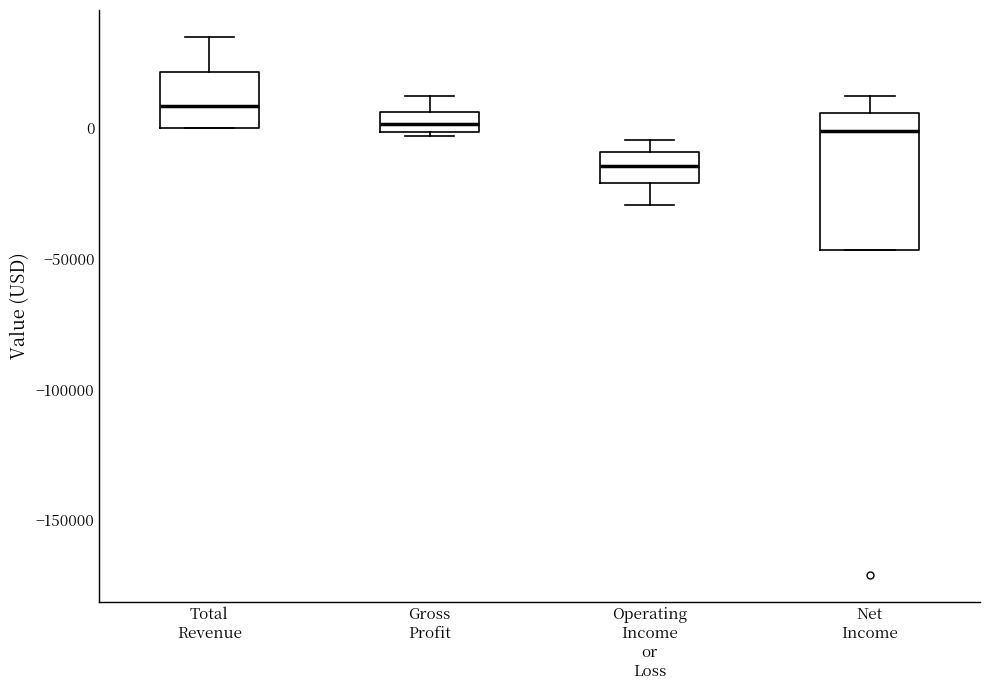

Which box has the lowest median line?

Operating Income or Loss